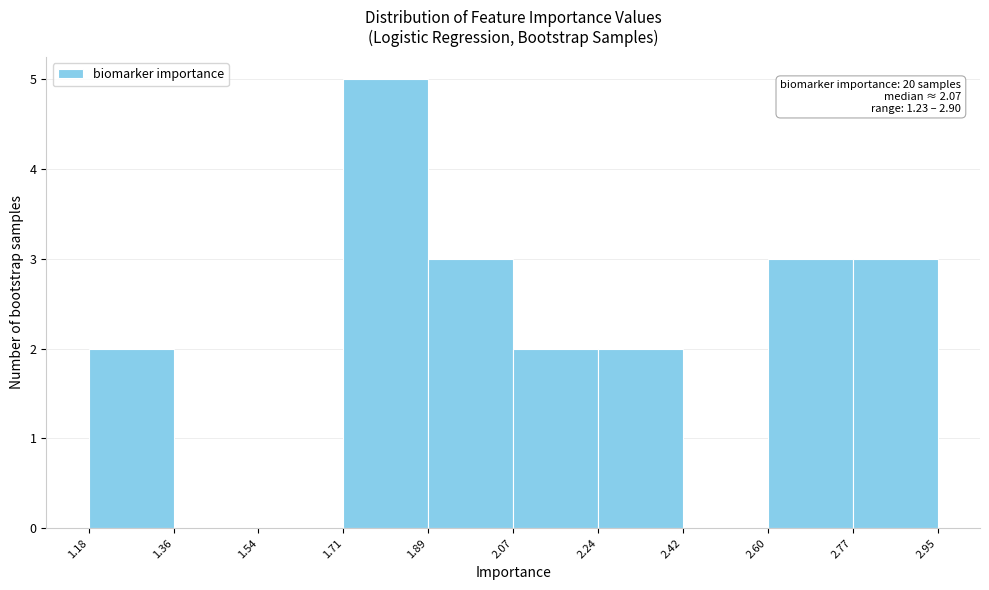

Which range on the x-axis has the tallest bar?

1.71 to 1.89